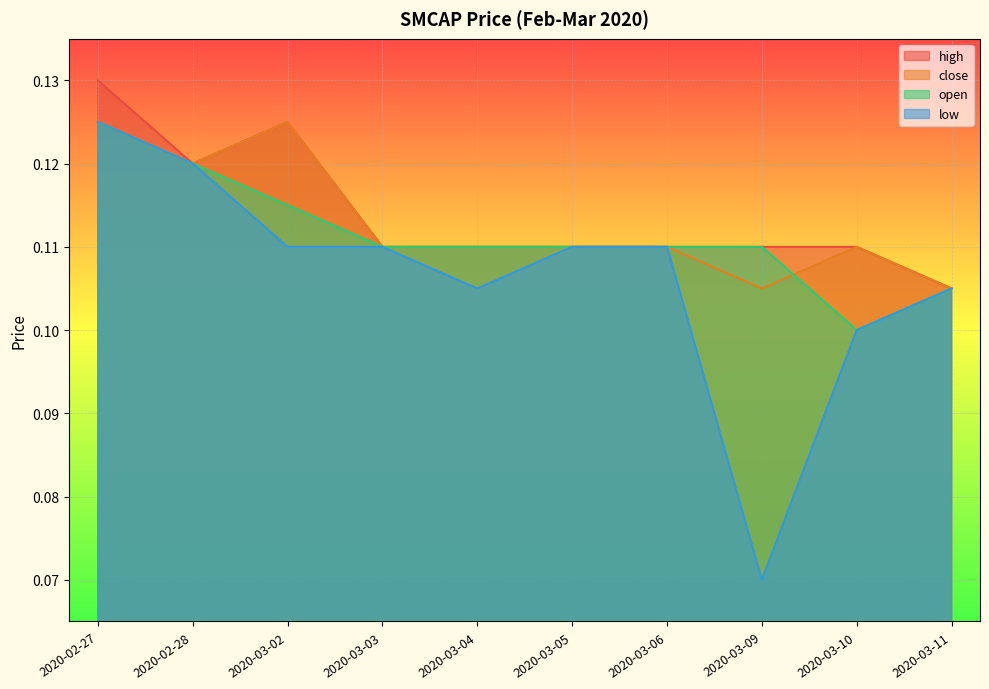

Count the number of categories in the chart.

10